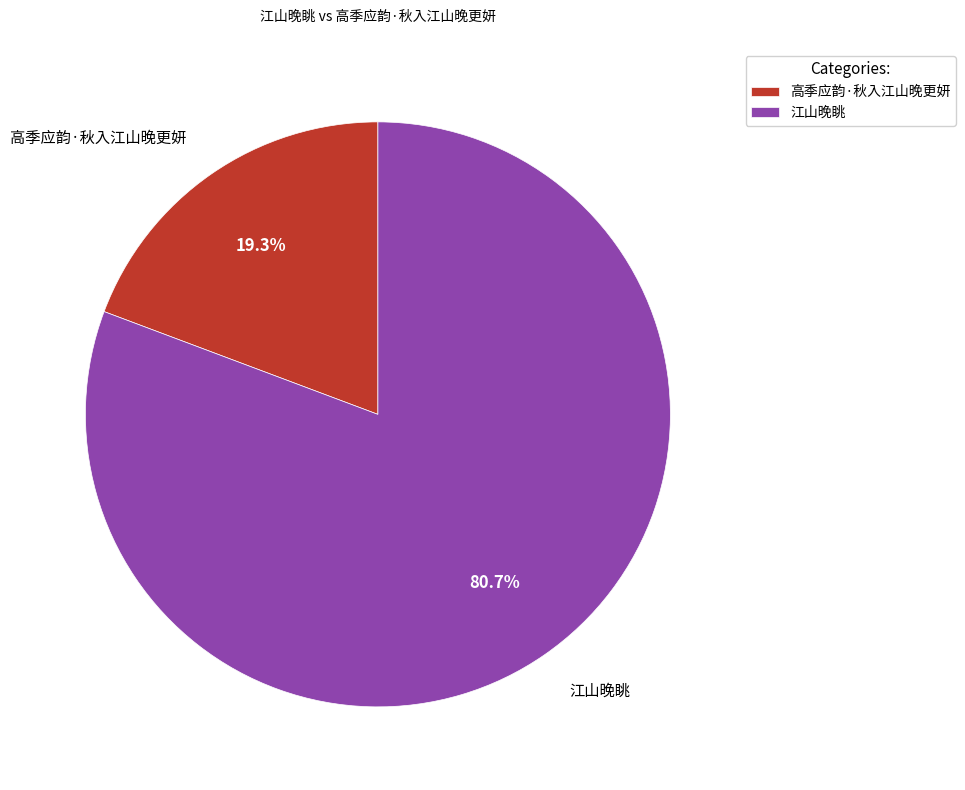

Does any single category account for the majority?

Yes